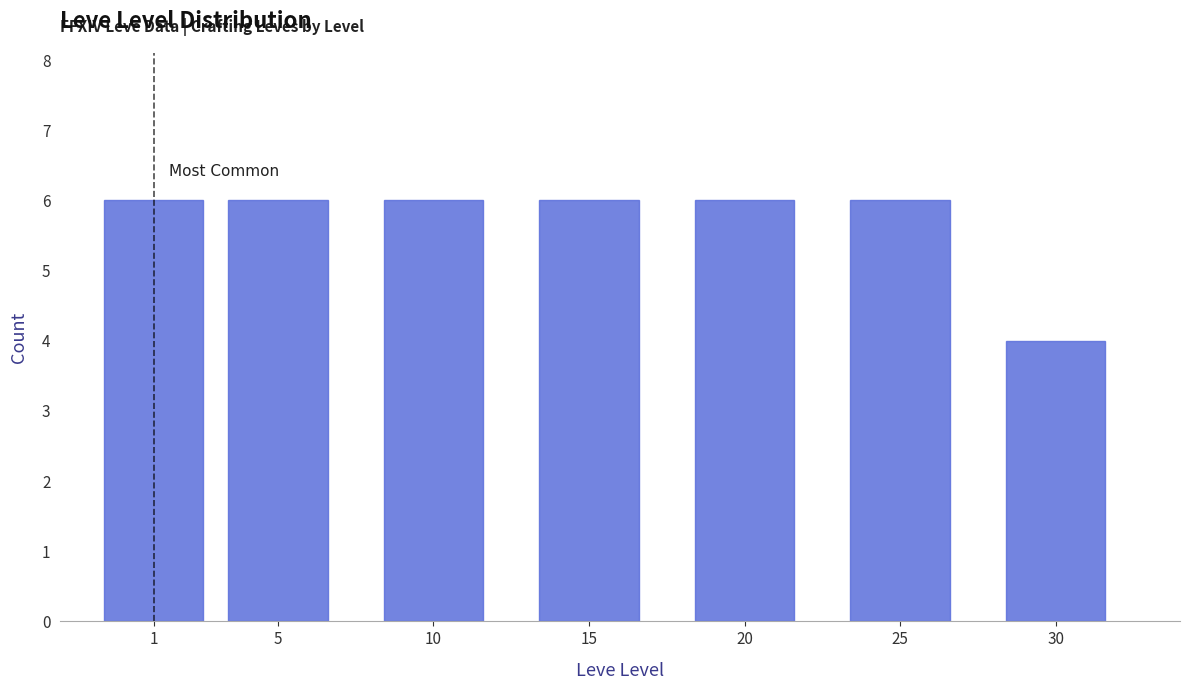

Reading left to right, transcribe all the data shown in this chart.

1=6	5=6	10=6	15=6	20=6	25=6	30=4